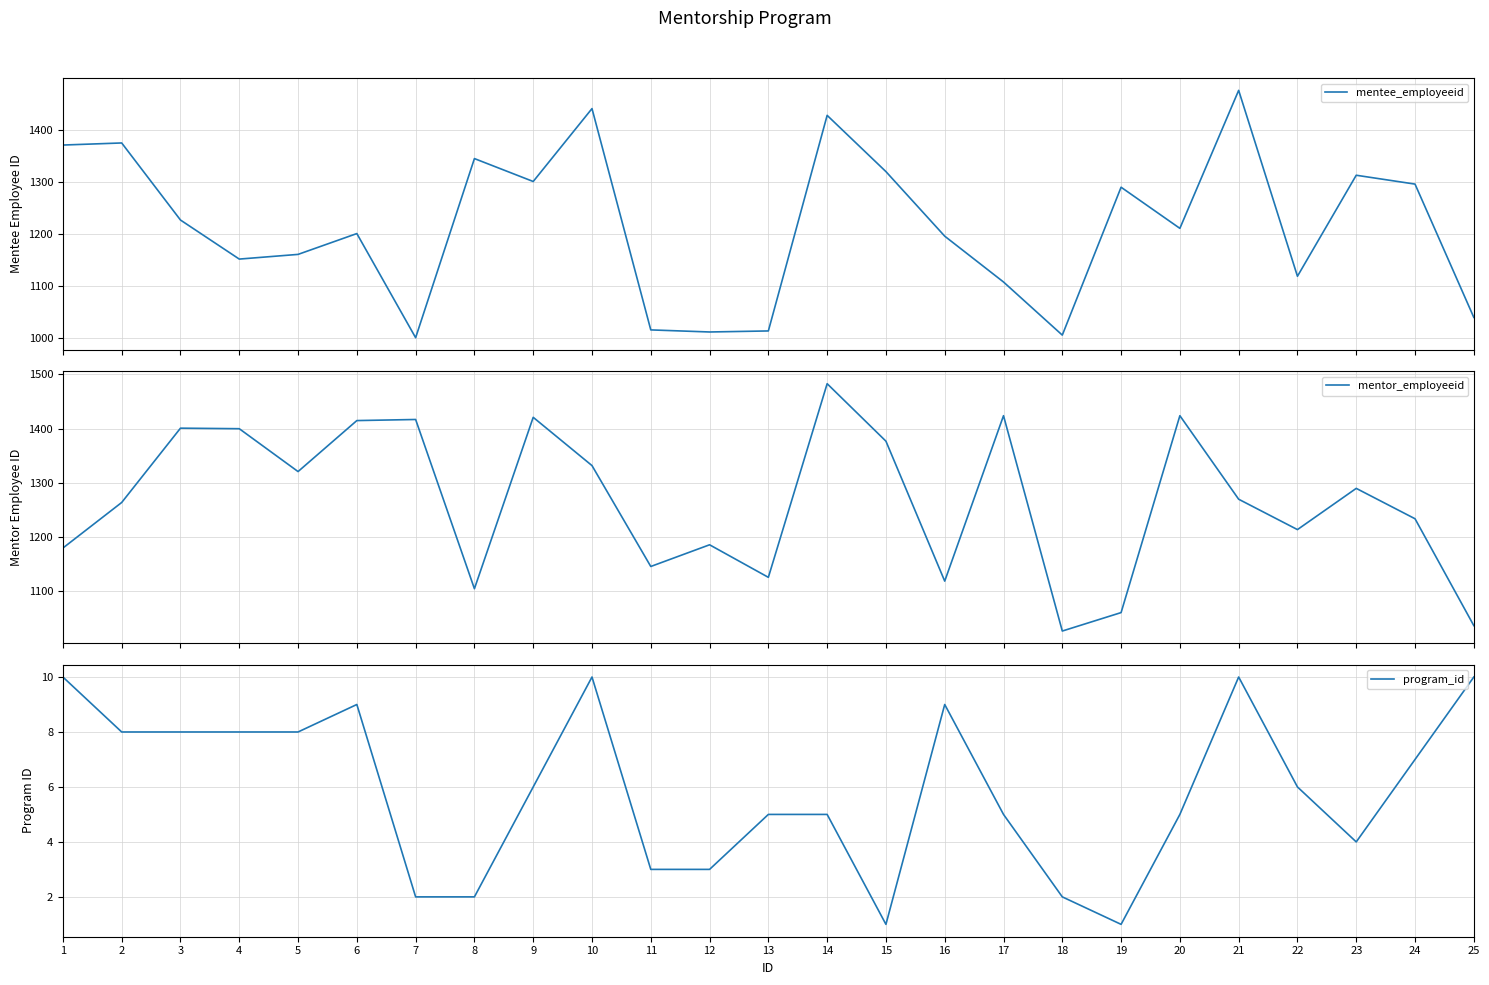

What is the difference between the second highest and second lowest values in the mentee_employeeid series?

435